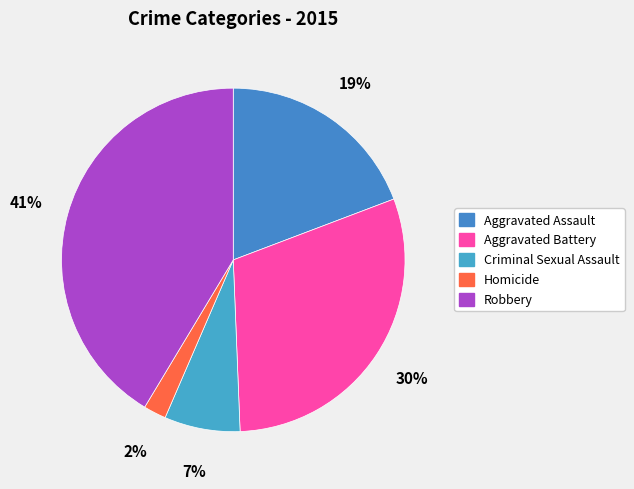

What is the smallest slice in the pie chart?

Homicide